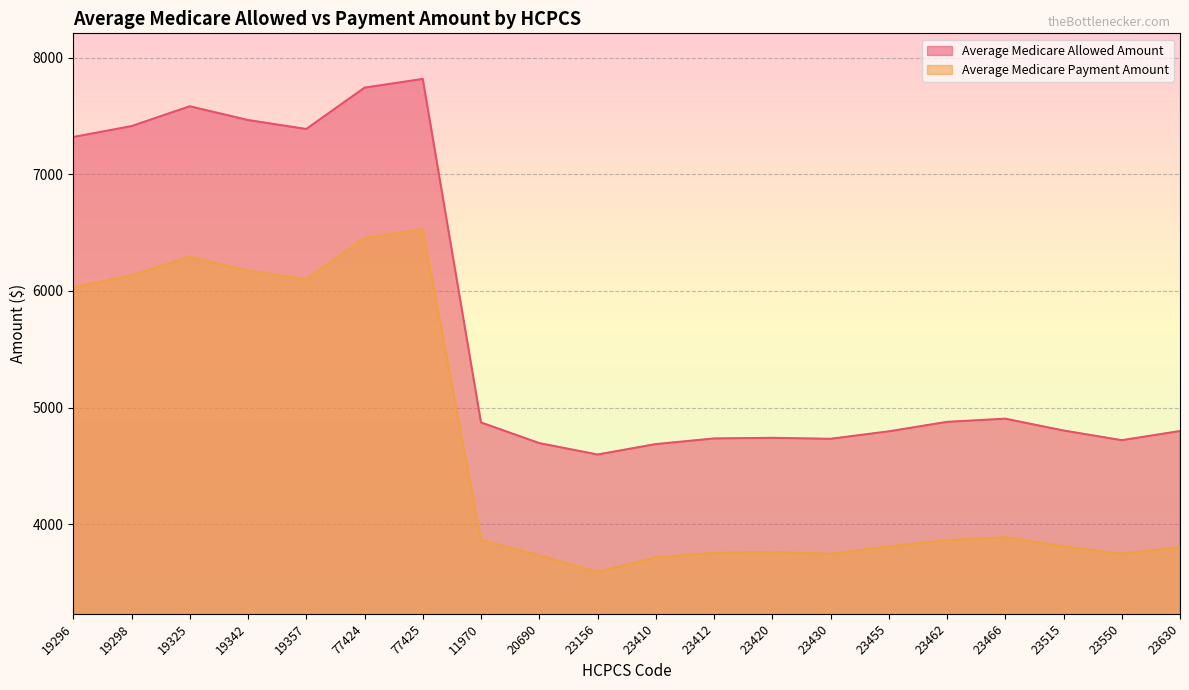

Which category has the highest value in the Average Medicare Payment Amount series?

77425